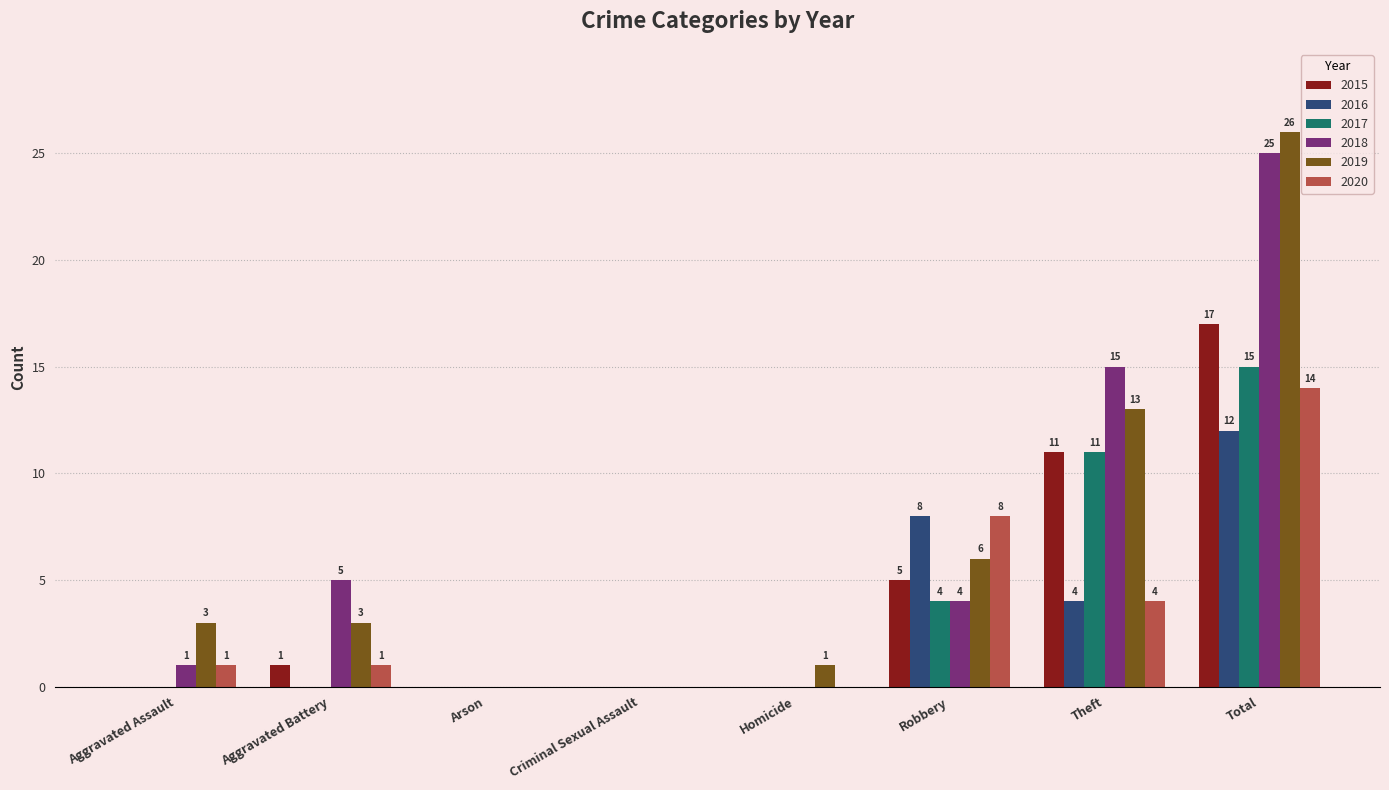

Between Criminal Sexual Assault and Homicide, which series saw the biggest shift?

2019